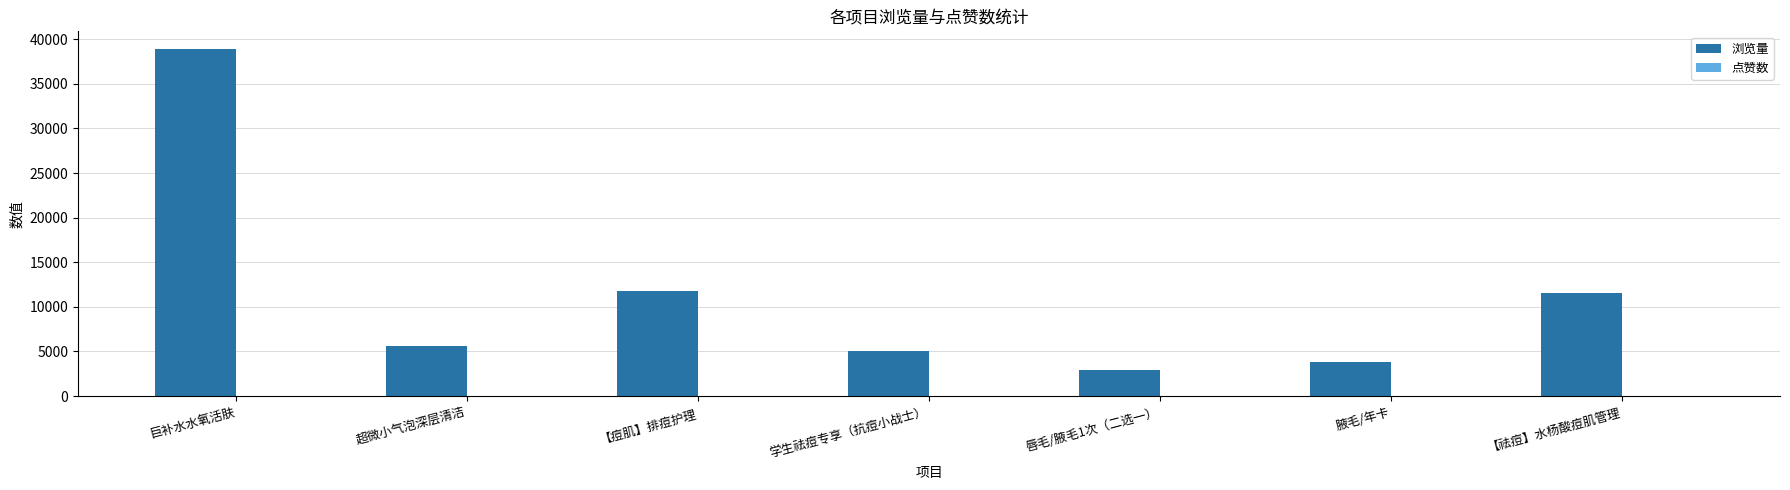

What is the average value of the 浏览量 series?

11379